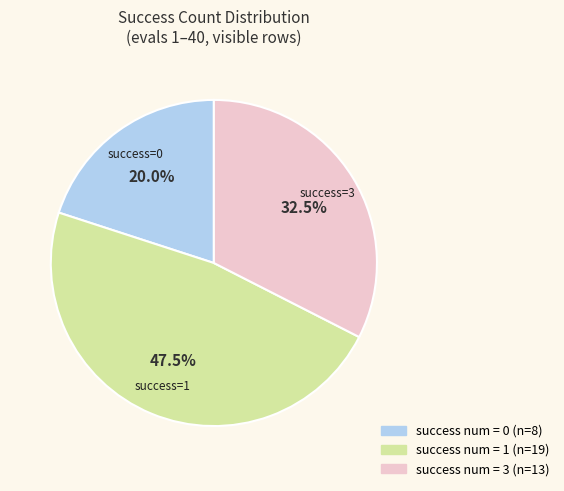

Is there a majority slice in this chart?

No